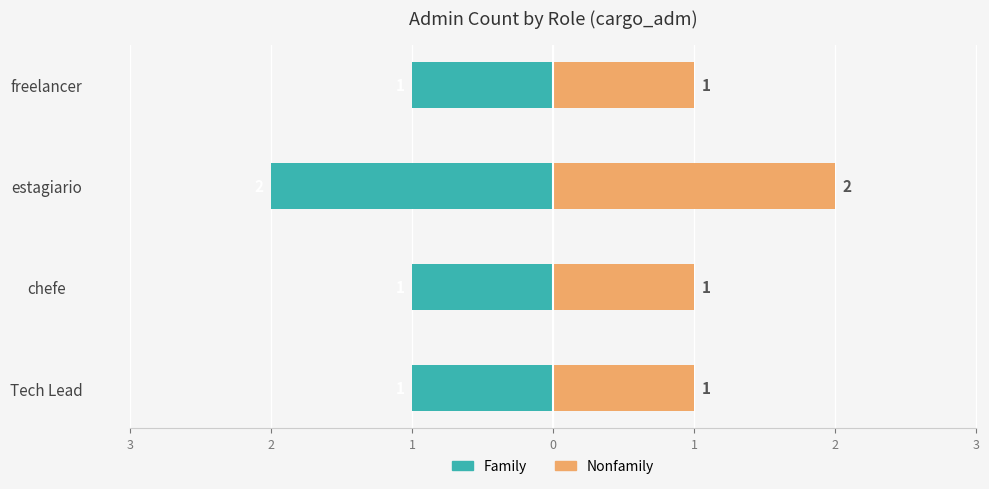

The value of Count (right) at freelancer is 1. True or false?

True